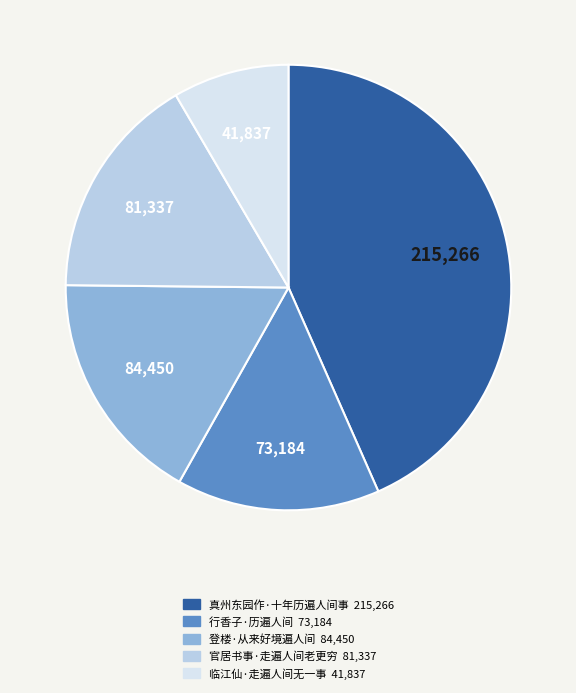

The 行香子·历遍人间 slice represents 15% of the pie. True or false?

True